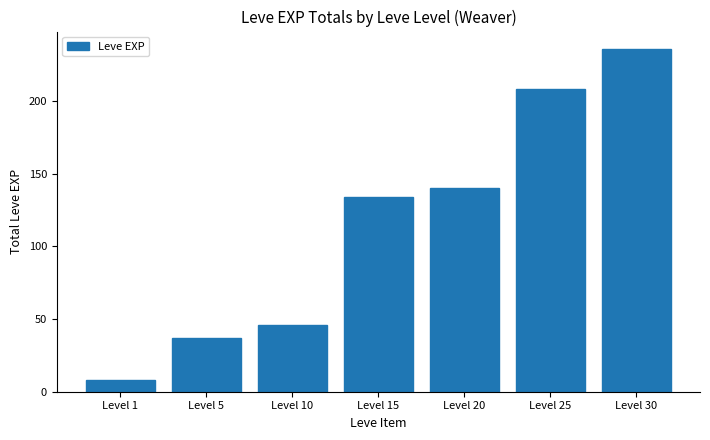

What is the greatest value displayed?

236